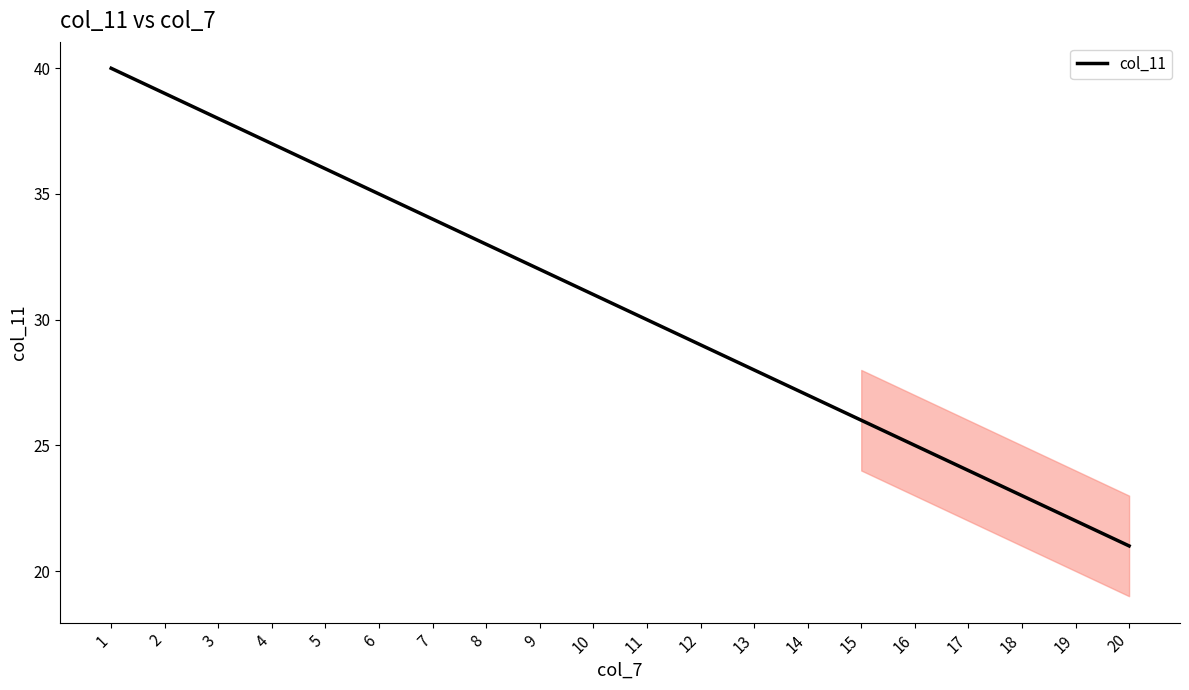

How many lines are shown in the chart?

1